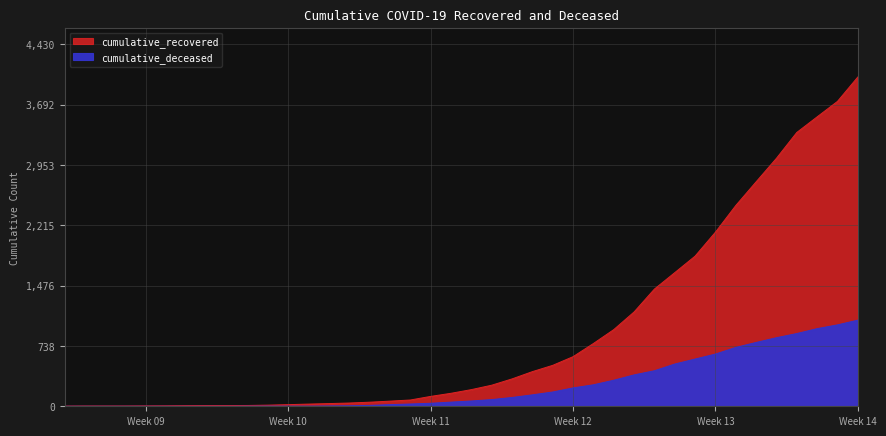

What are all the series names shown in the legend?

cumulative_recovered, cumulative_deceased